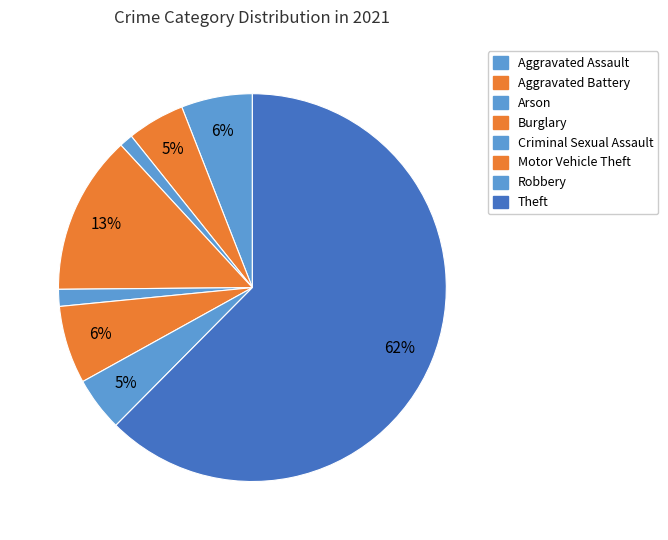

Is Theft the majority of the pie?

Yes